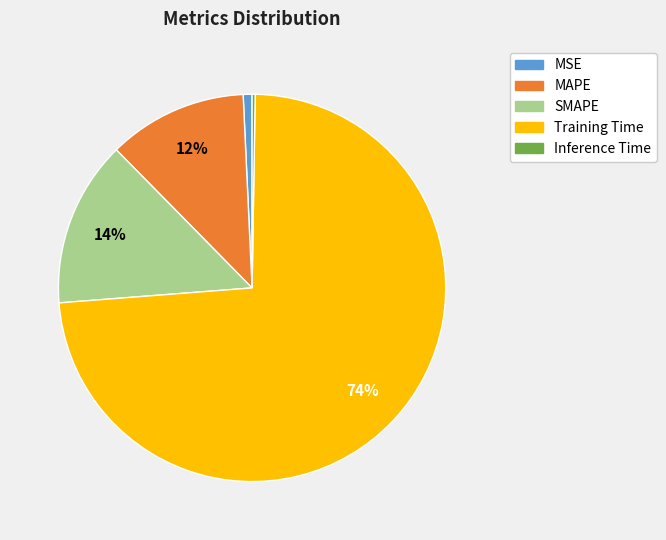

Do MSE and SMAPE together represent more than half of the pie?

No